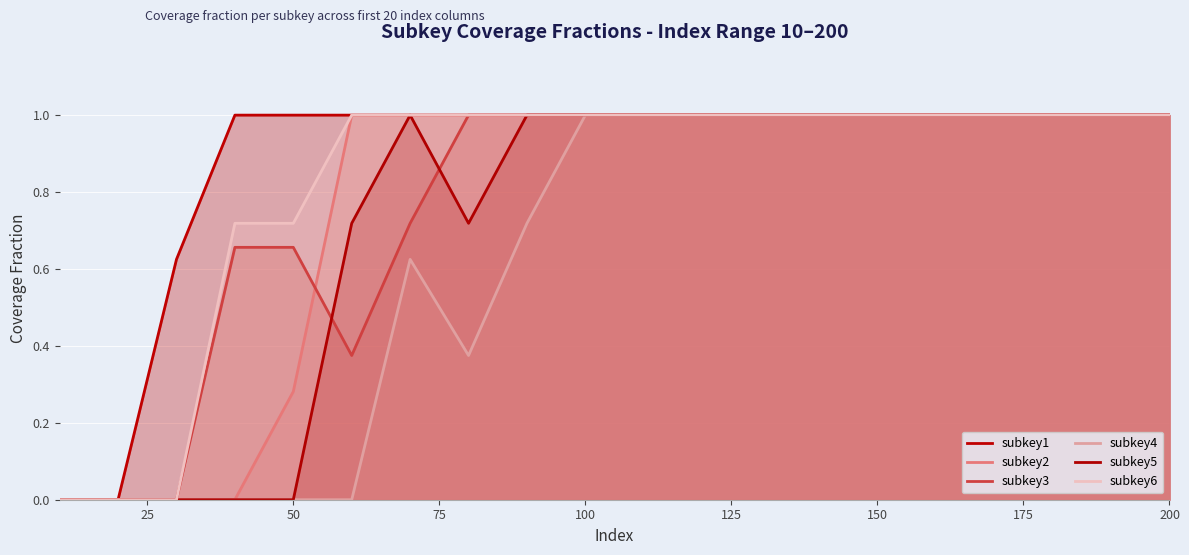

Is it true that subkey5 equals 0.6 at 150?

False